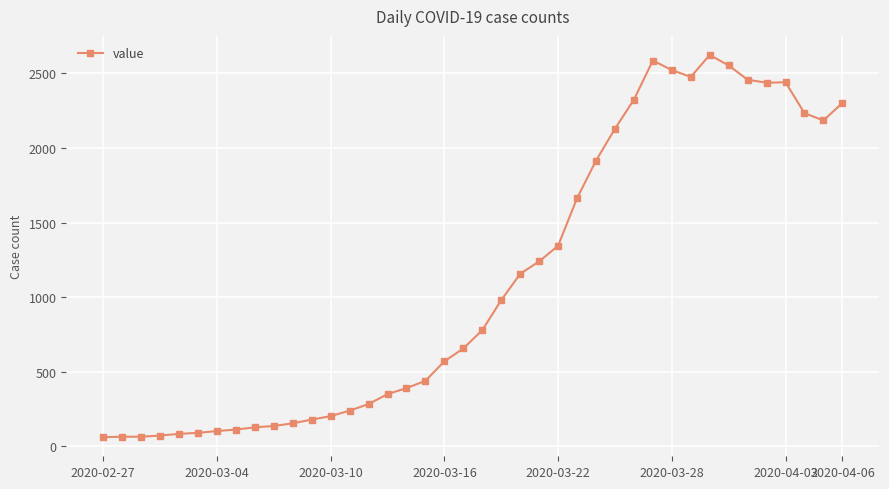

What is the difference between the second highest and second lowest values?

2524